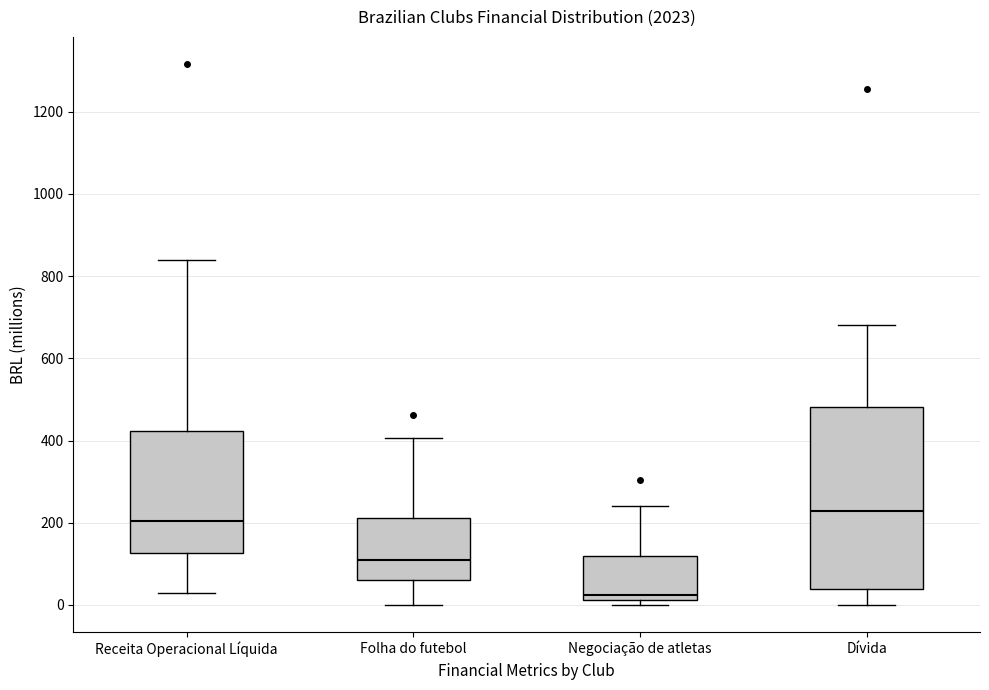

Where does the upper whisker of the box for Negociação de atletas end on the y-axis? The values are not printed on the chart, so give them approximately, as read against the axis.

240